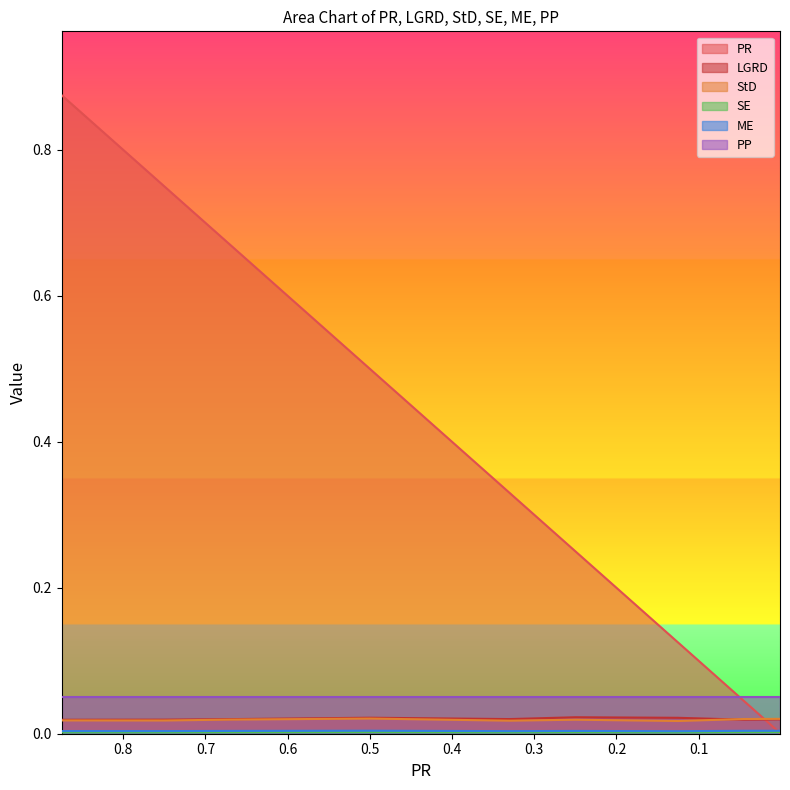

The ME series shows 0.0 at 0.75. True or false?

True